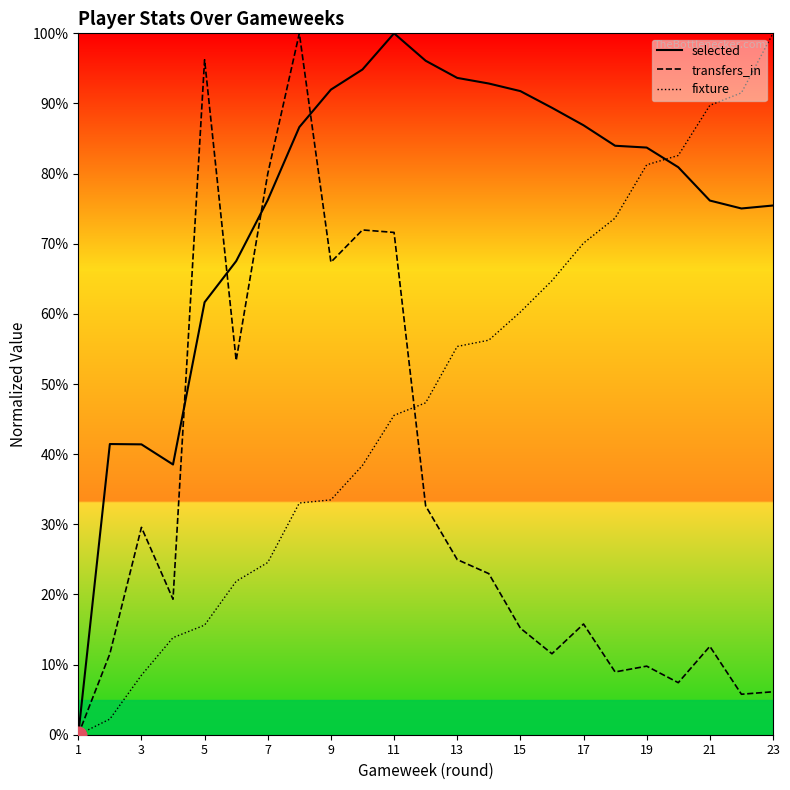

Which series has the largest total across all categories?

selected